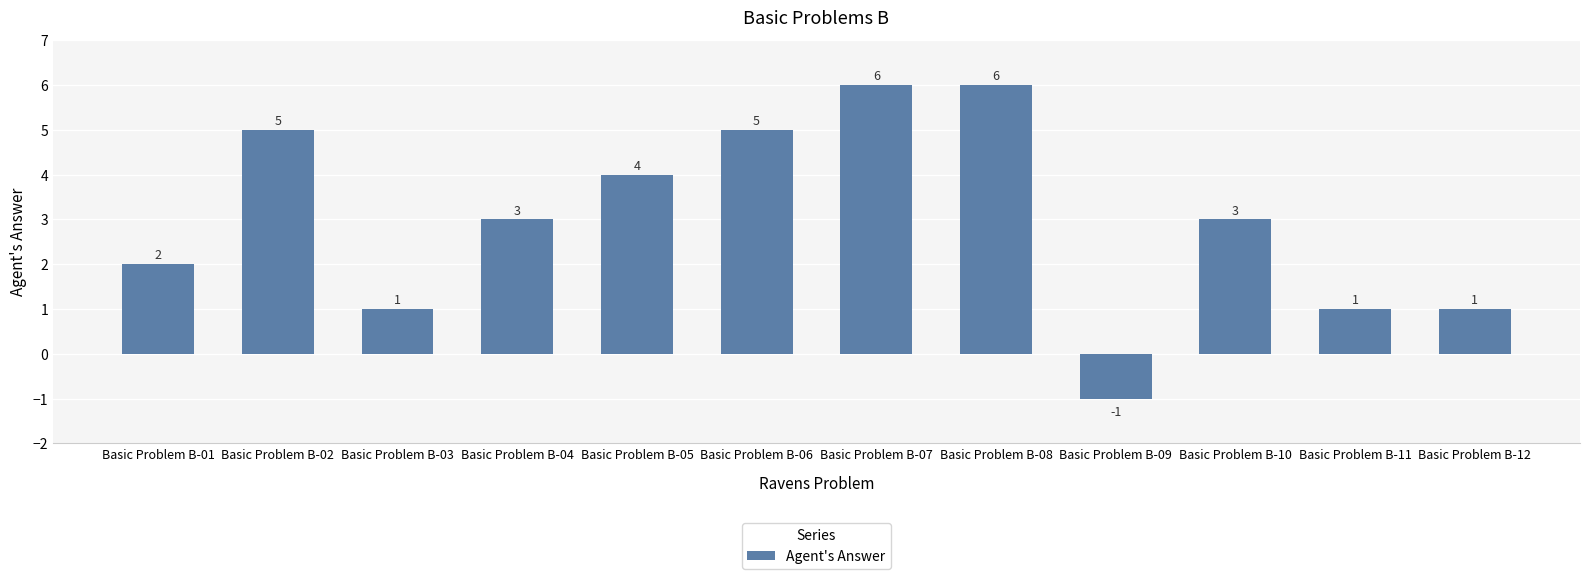

Approximately how many times larger is the value at Basic Problem B-11 compared to Basic Problem B-10?

0.3